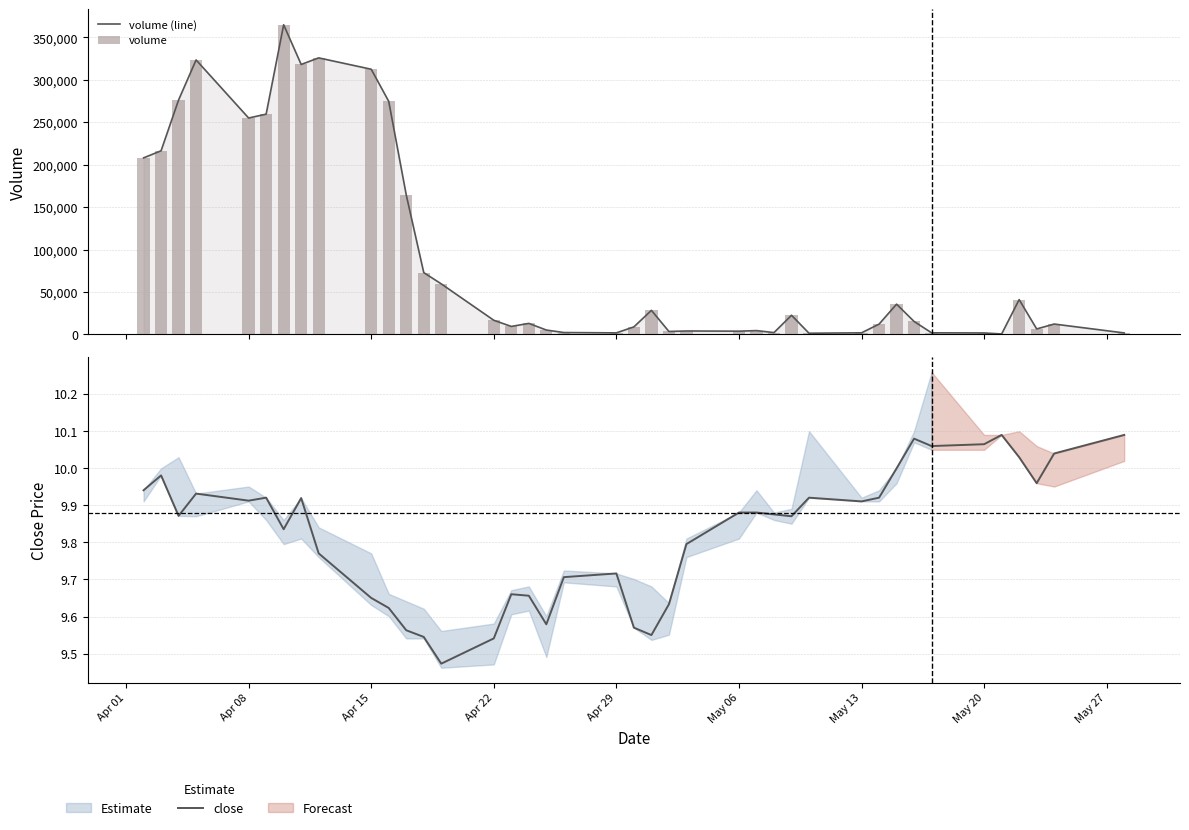

What is the sum of all low values?

391.8